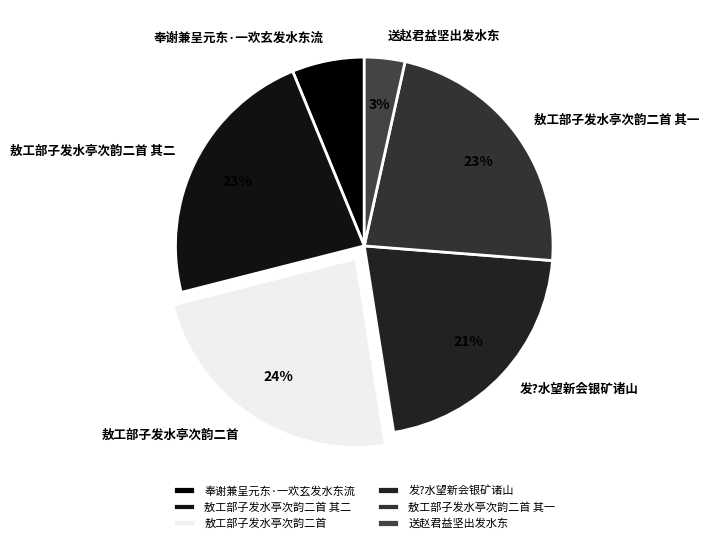

How many slices are in this pie chart?

6